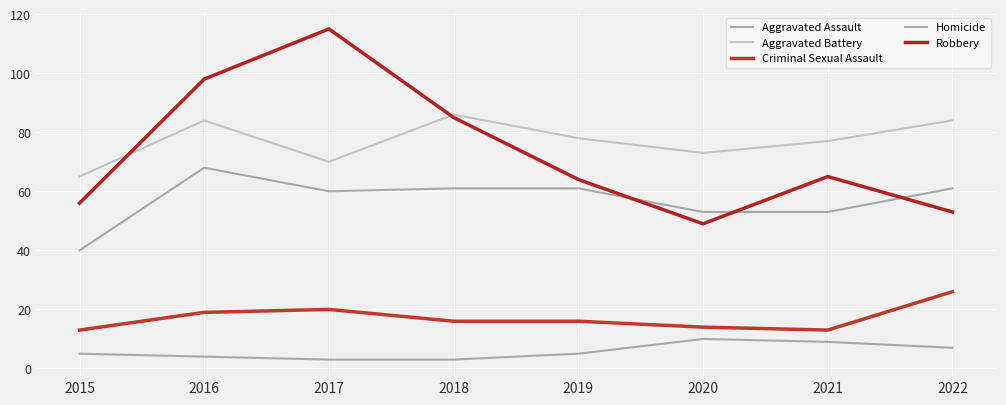

Does the chart have visible grid lines?

Yes